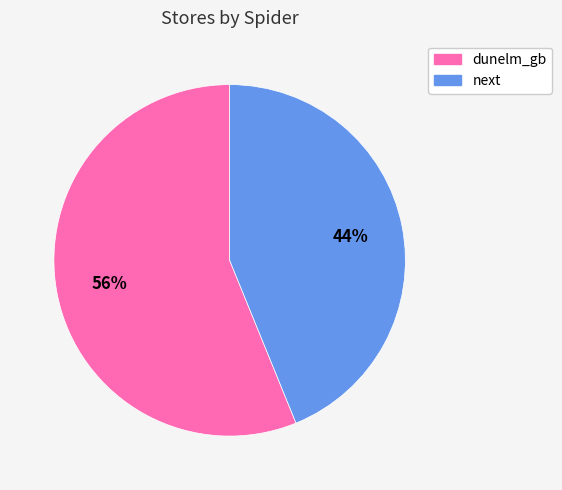

Which slice is the largest?

dunelm_gb